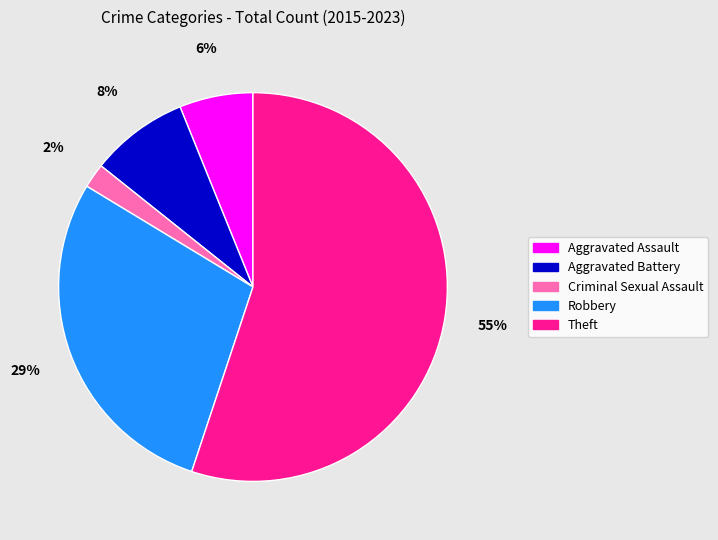

Which category has the biggest portion of the pie?

Theft